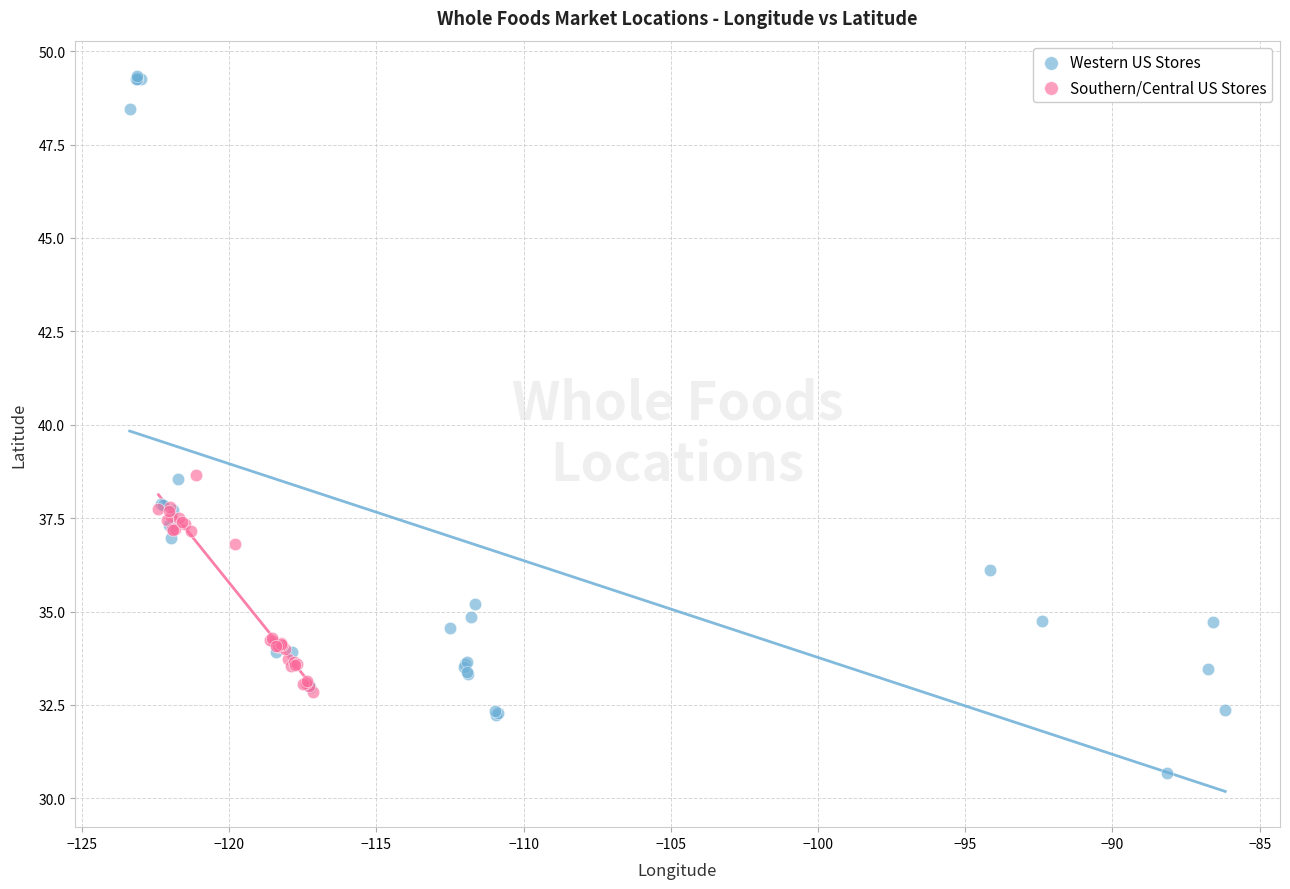

Which series reaches the maximum Y coordinate?

Western US Stores